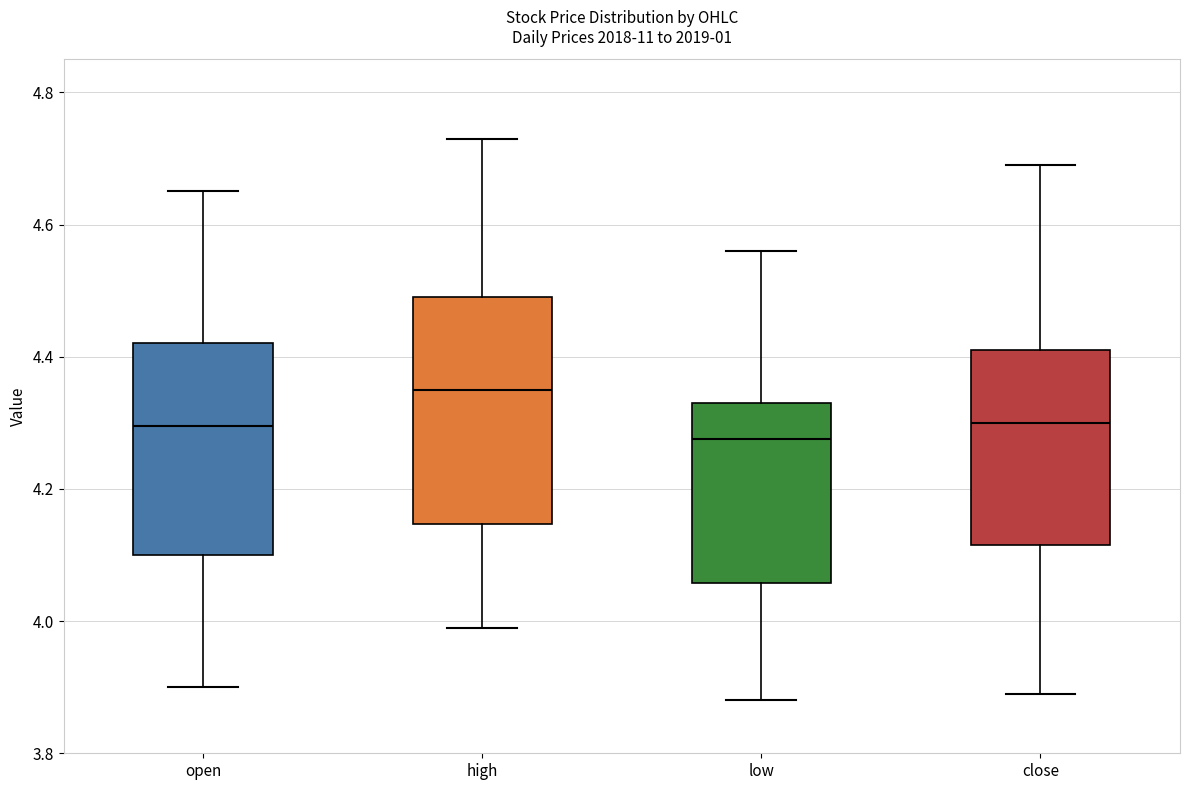

Where is the lower edge of the box for open on the y-axis? The values are not printed on the chart, so give them approximately, as read against the axis.

4.10